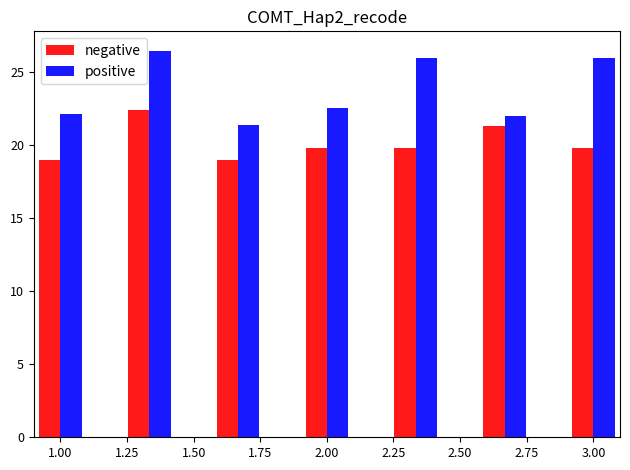

Which series has the largest range (max minus min)?

positive